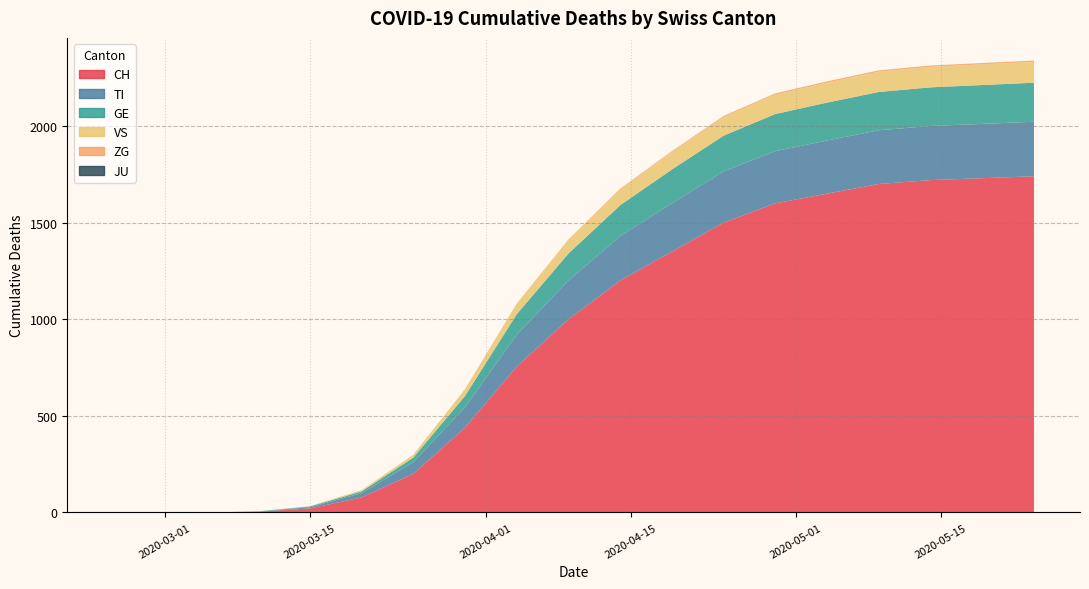

Reading left to right, what are all the values shown in this chart?

CH: 0	0	0	4	21	78	200	439	755	1000	1200	1350	1500	1600	1650	1700	1720	1730	1740
TI: 0	0	0	1	6	22	60	105	165	200	230	250	265	270	275	278	280	281	282
GE: 0	0	0	1	4	9	24	59	106	140	160	175	185	192	196	198	200	201	202
VS: 0	0	0	0	2	7	15	35	53	70	82	90	96	100	103	105	106	107	108
ZG: 0	0	0	0	0	0	0	1	2	3	4	5	6	7	7	7	7	7	7
JU: 0	0	0	0	0	0	0	0	0	0	0	0	0	0	0	0	0	0	0